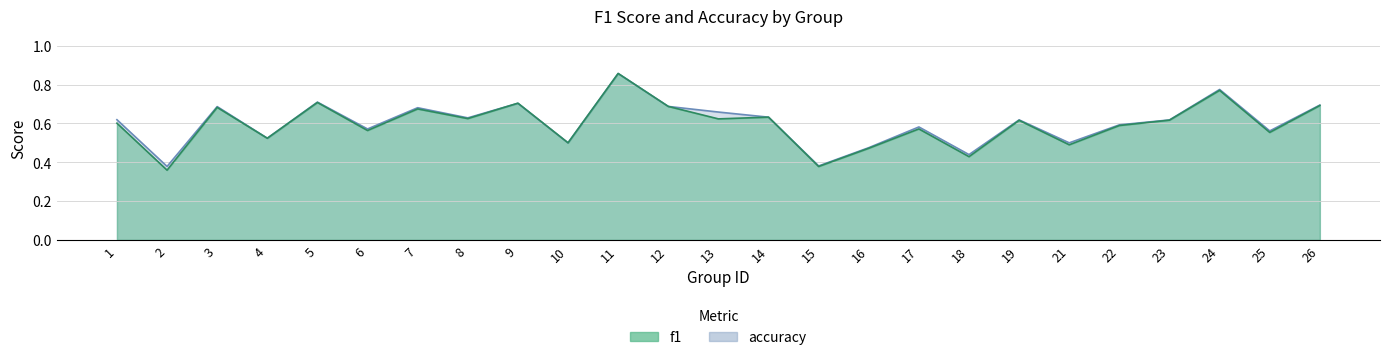

Where is the first local maximum for f1?

3